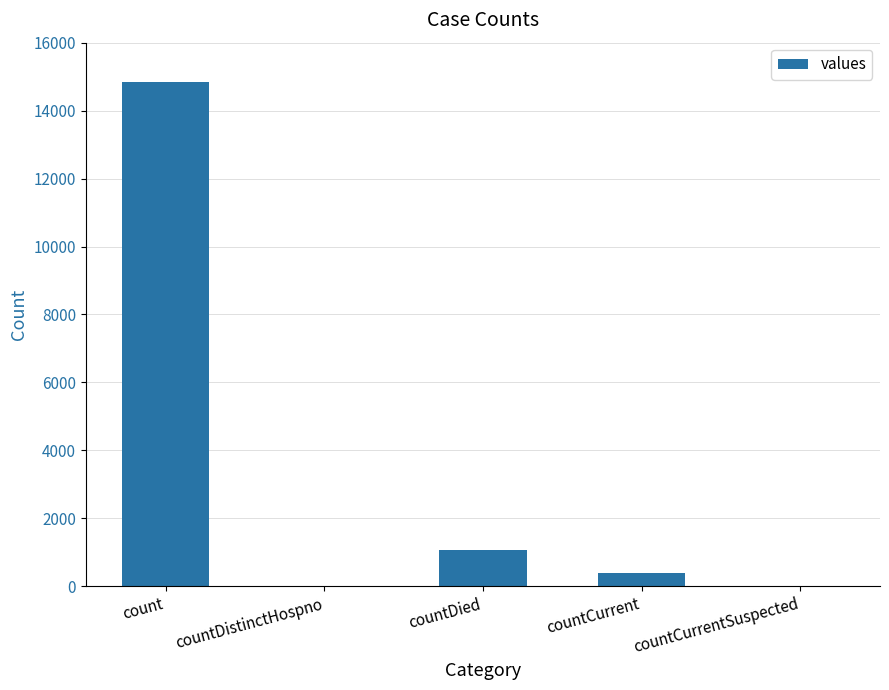

Reading right to left, list all the values displayed in this chart.

0	383	1054	0	14832